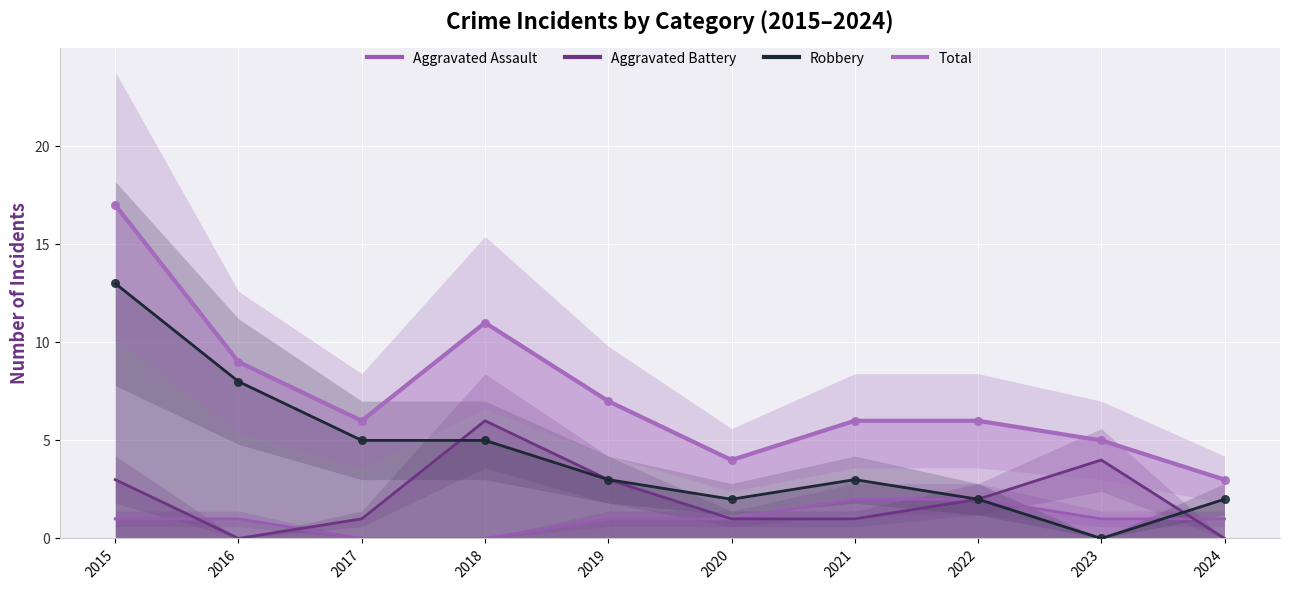

At which category is the sum across all series the highest?

2015